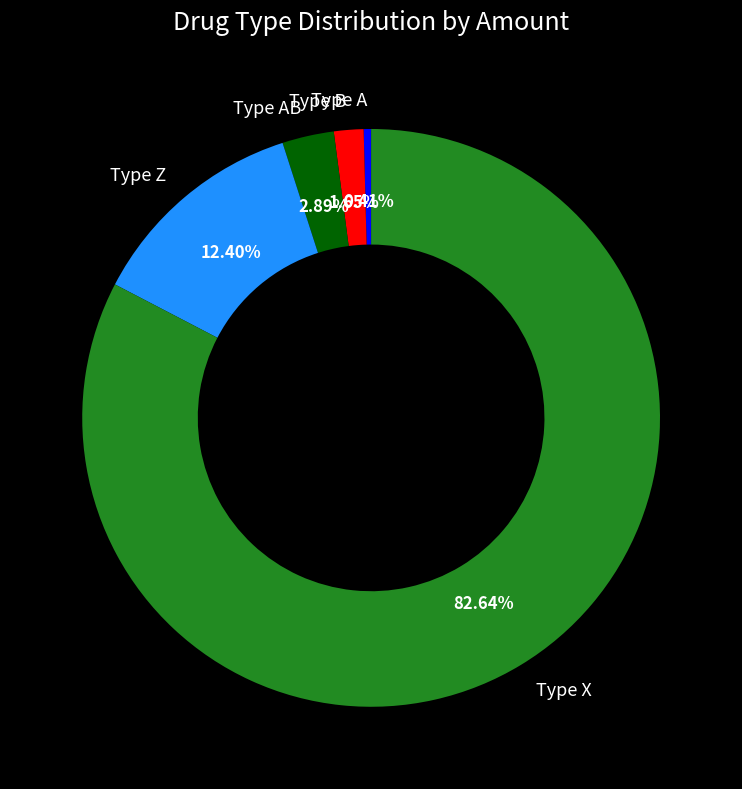

To the nearest percent, what is the difference between the Type X and Type B slice percentages?

81%